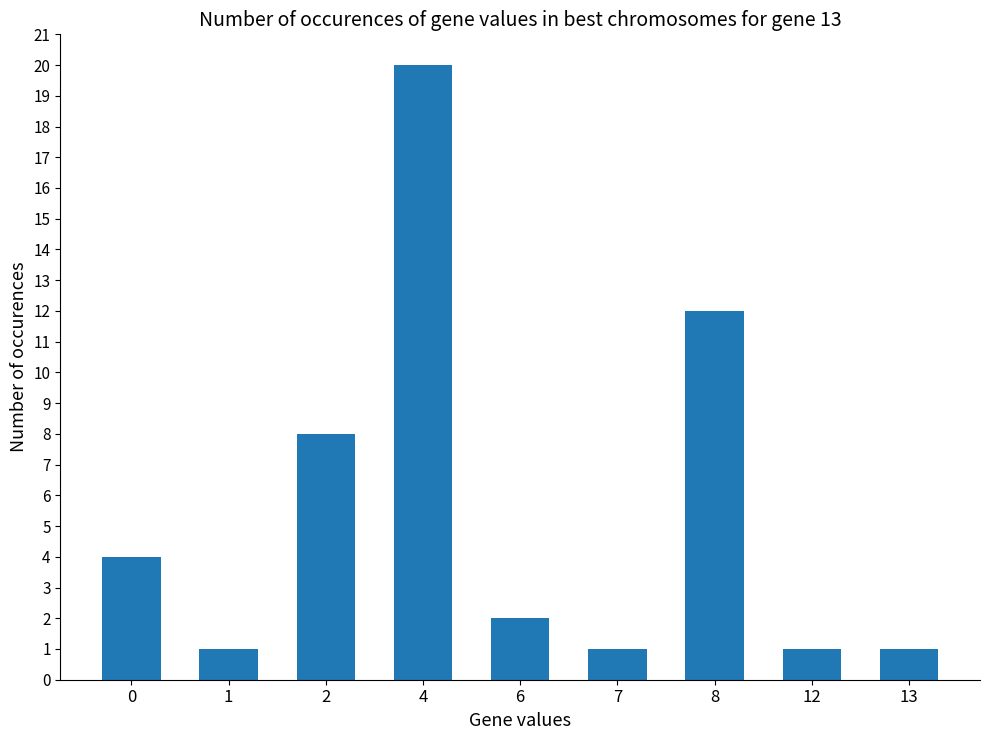

Reading left to right, extract all data points from this chart.

4	1	8	20	2	1	12	1	1